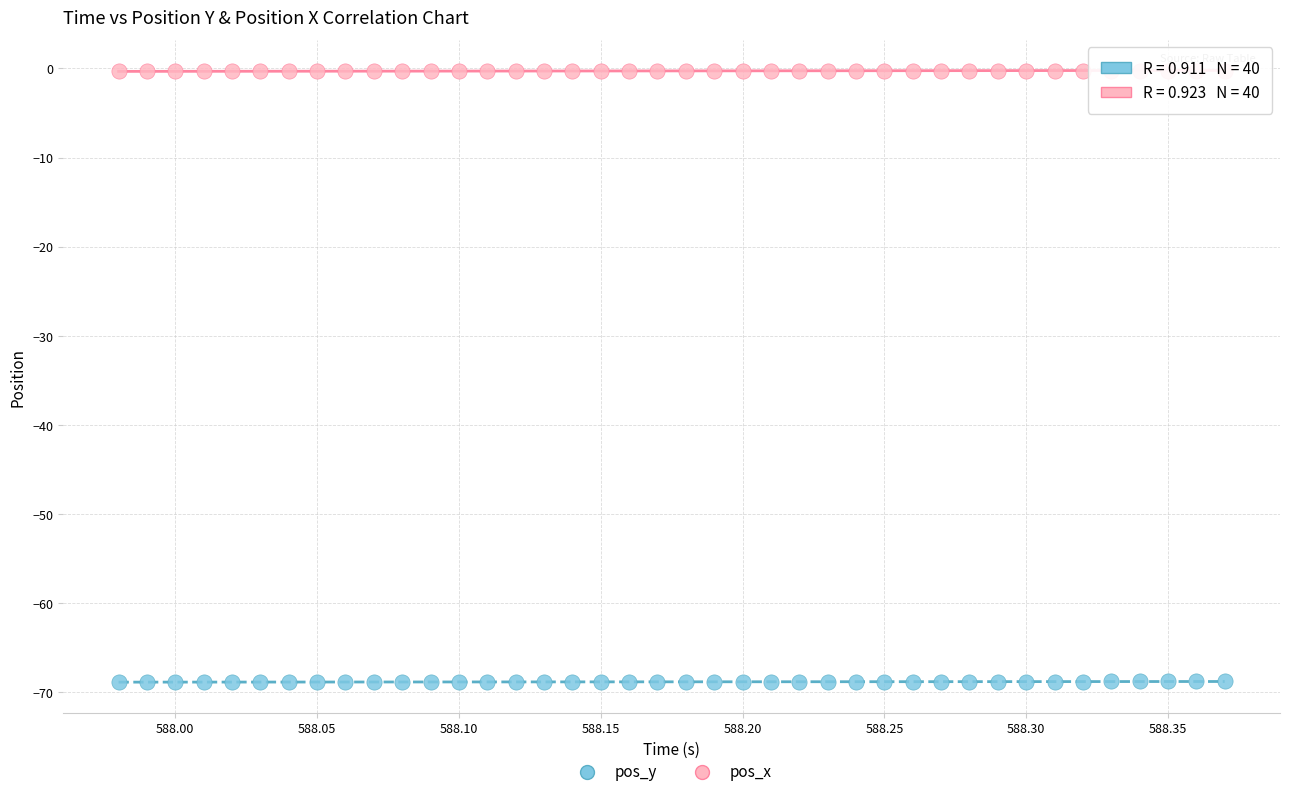

Across all data points, what is the range of Y values (max minus min)?

68.7